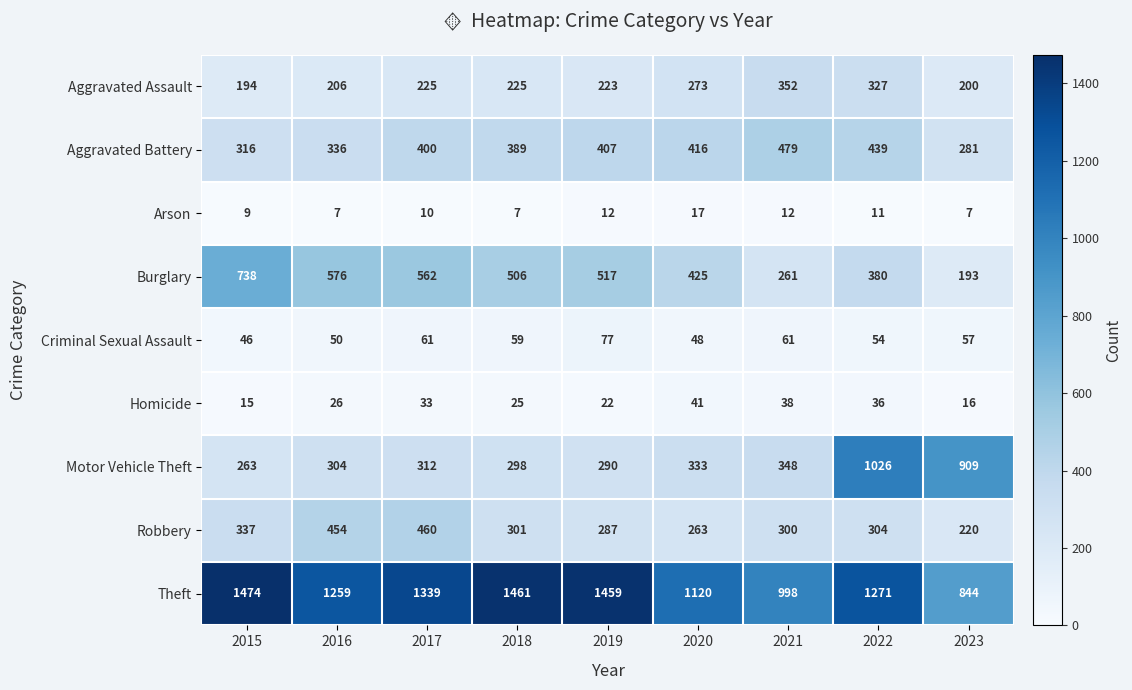

What is the sum of all Motor Vehicle Theft values?

4083